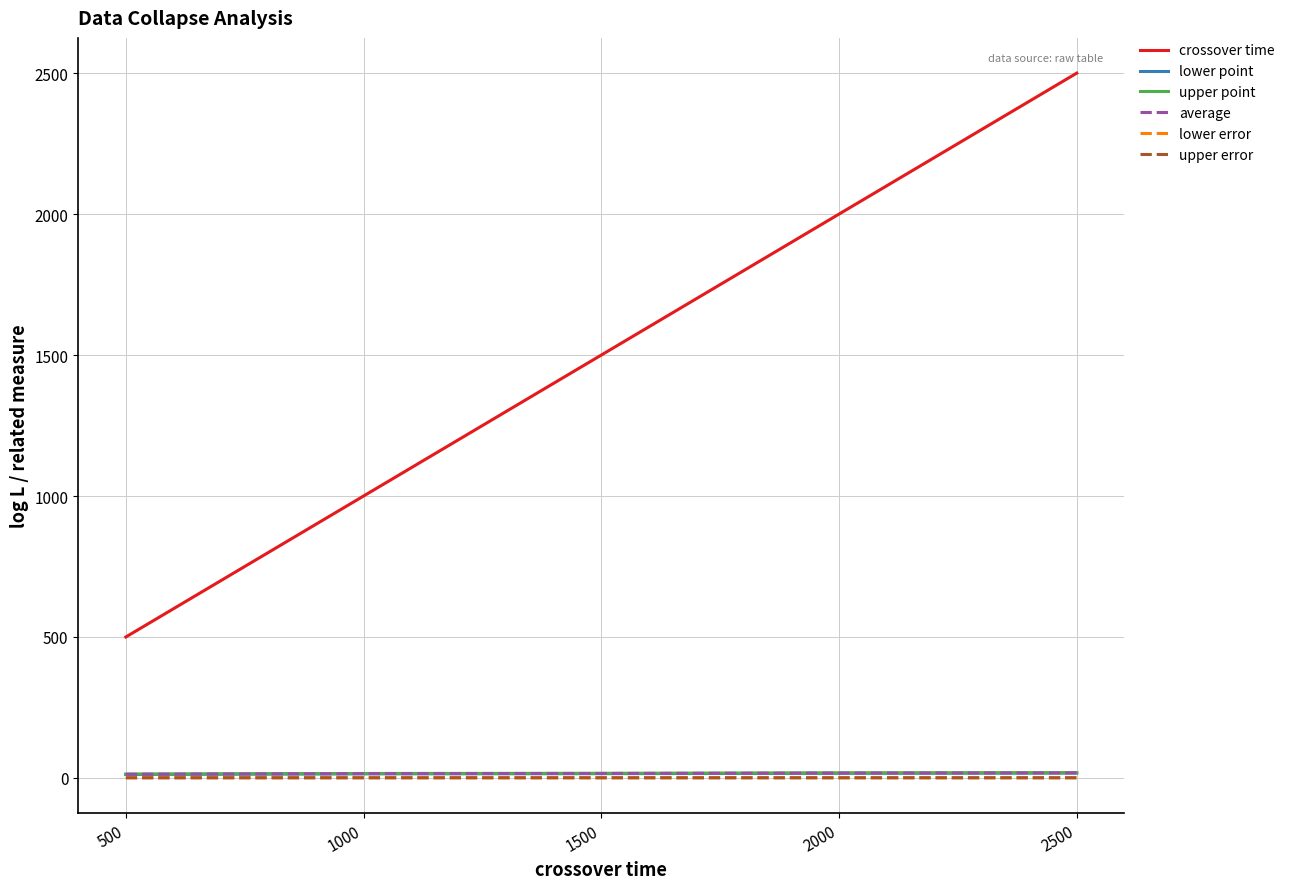

What is the highest value of the average series?

18.0